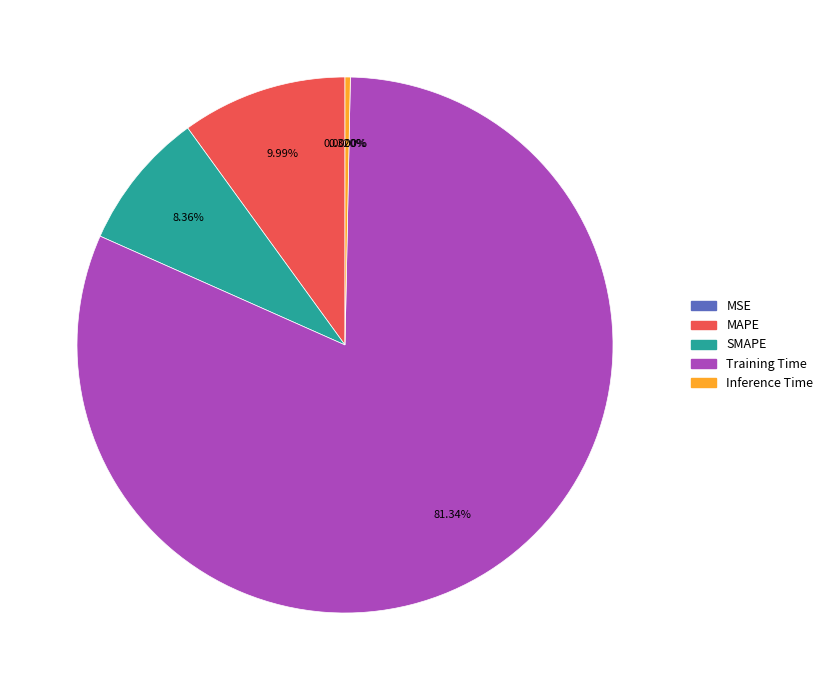

Combined, what portion of the pie is MSE and Training Time?

81.3%